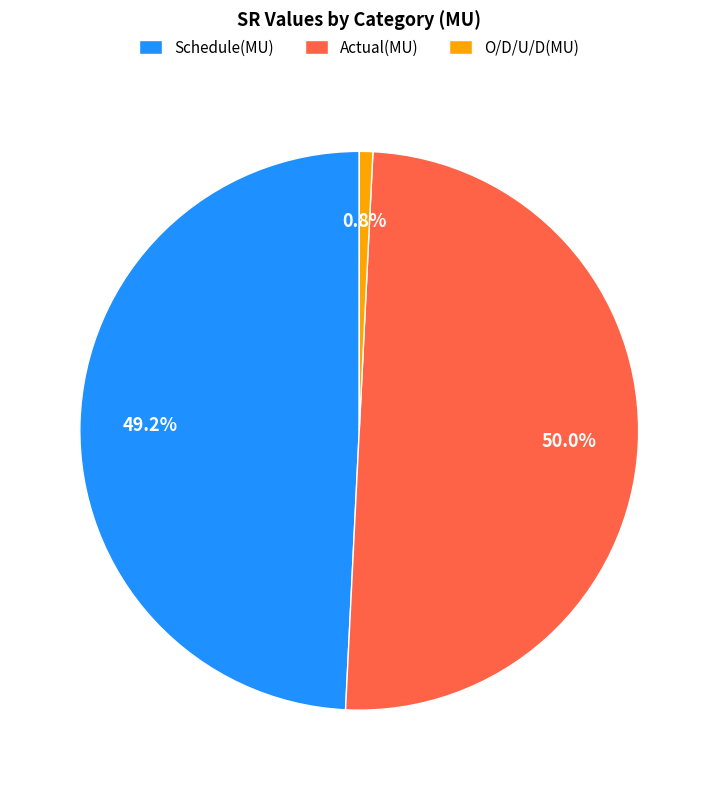

What is the smallest slice in the pie chart?

O/D/U/D(MU)